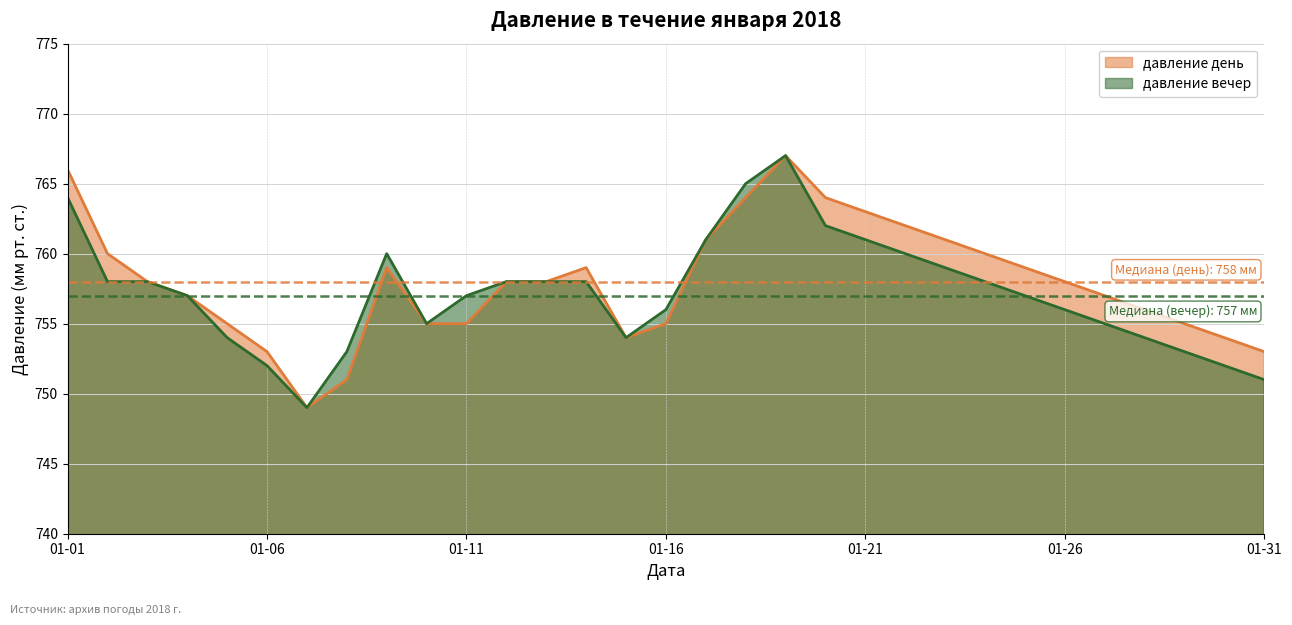

What is the approximate value of давление день at 2018-01-04?

757